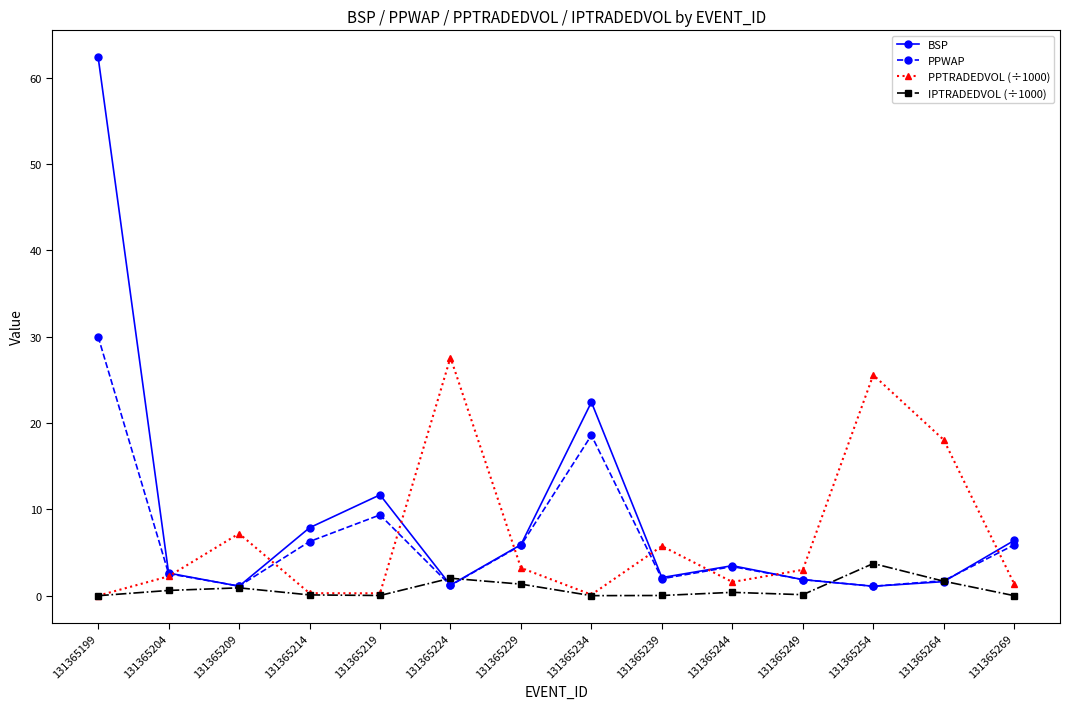

What is the spread (max minus min) of values at 131365204?

2.0